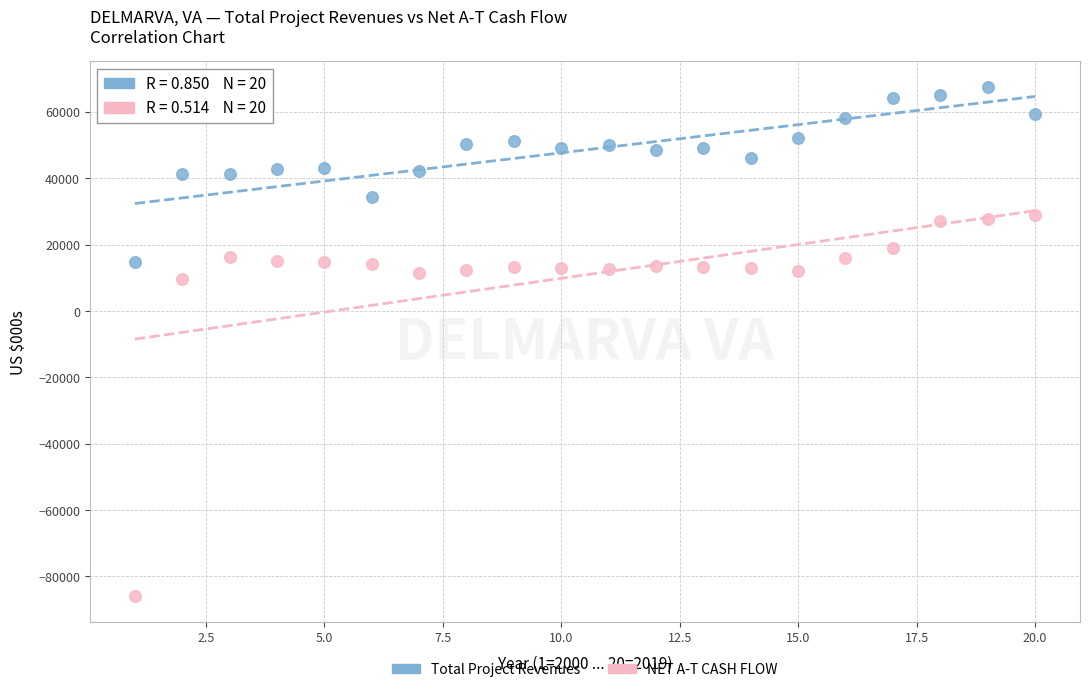

Which series reaches the maximum Y coordinate?

Total Project Revenues